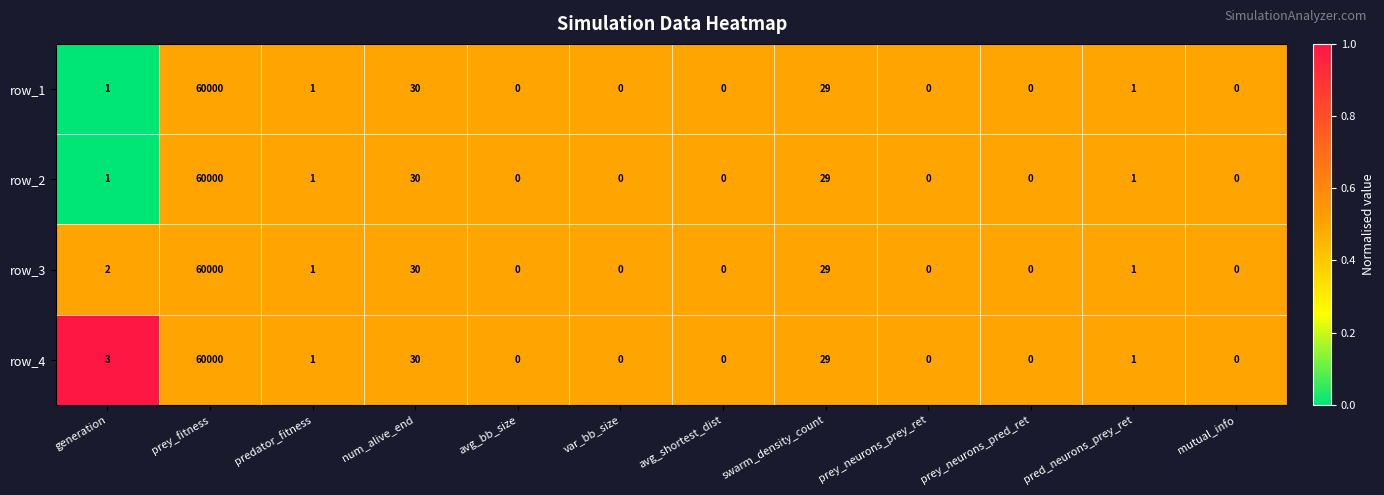

What is the lowest value of the row_3 series?

0